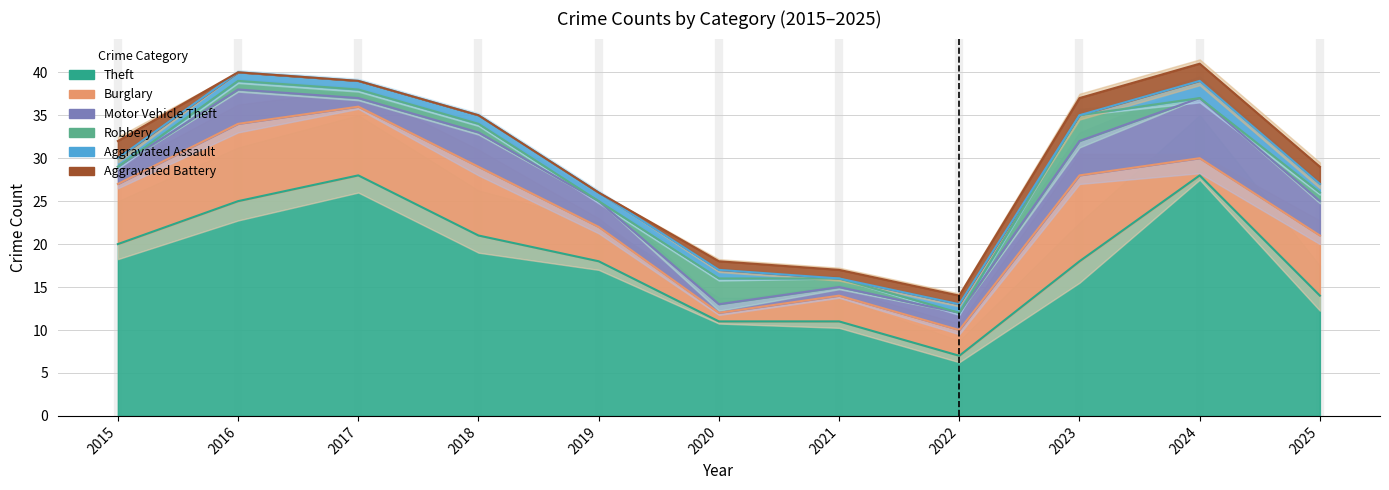

True or false: Theft has a value of 24 at 2023.

False